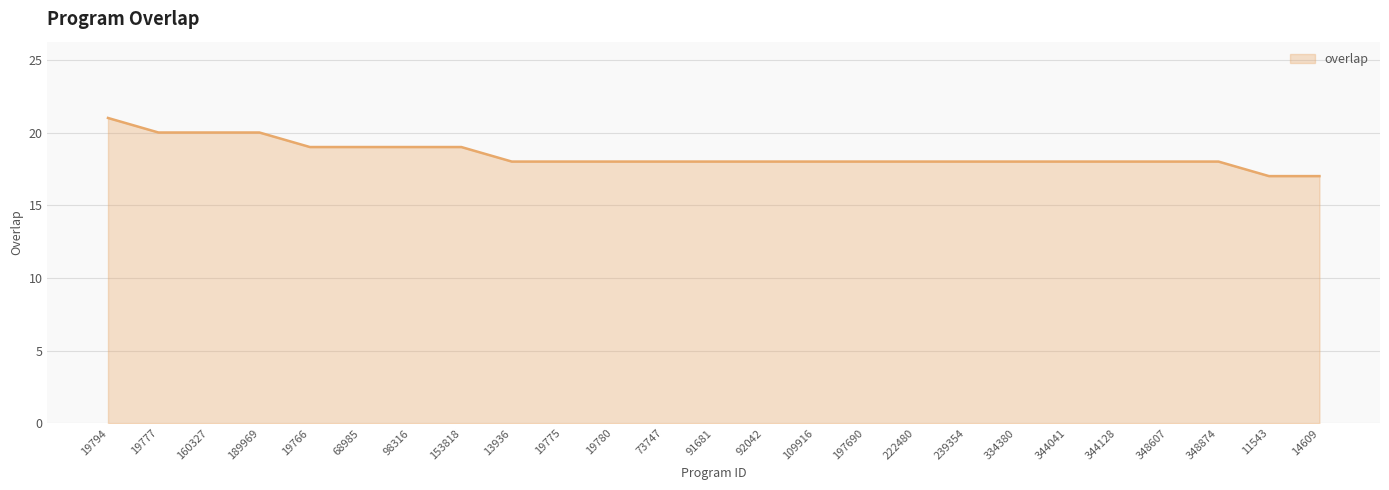

What is the change in value from 19766 to 348874?

-1